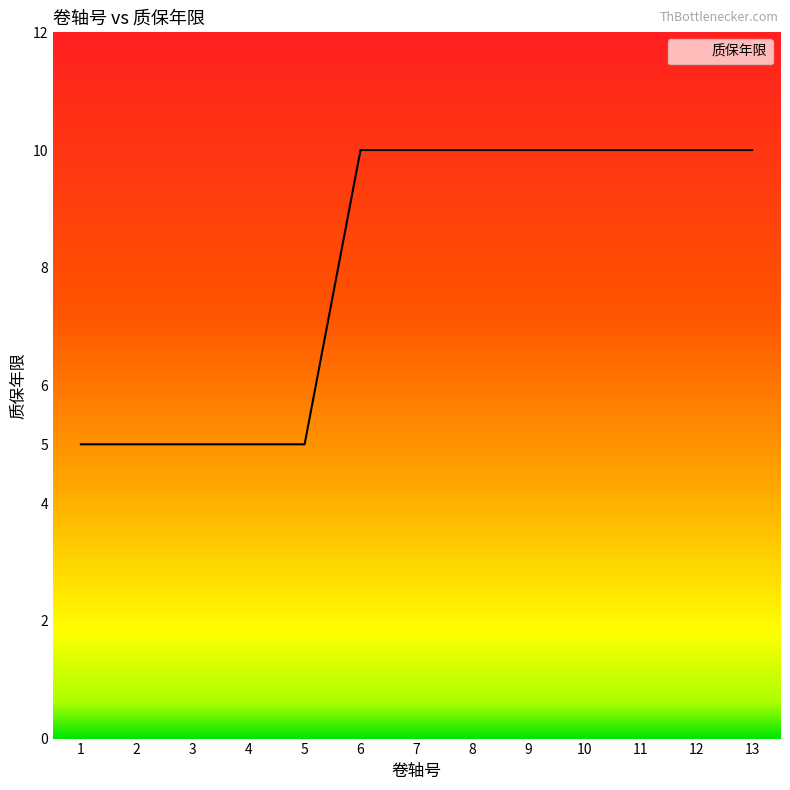

What is the sum of all values?

105